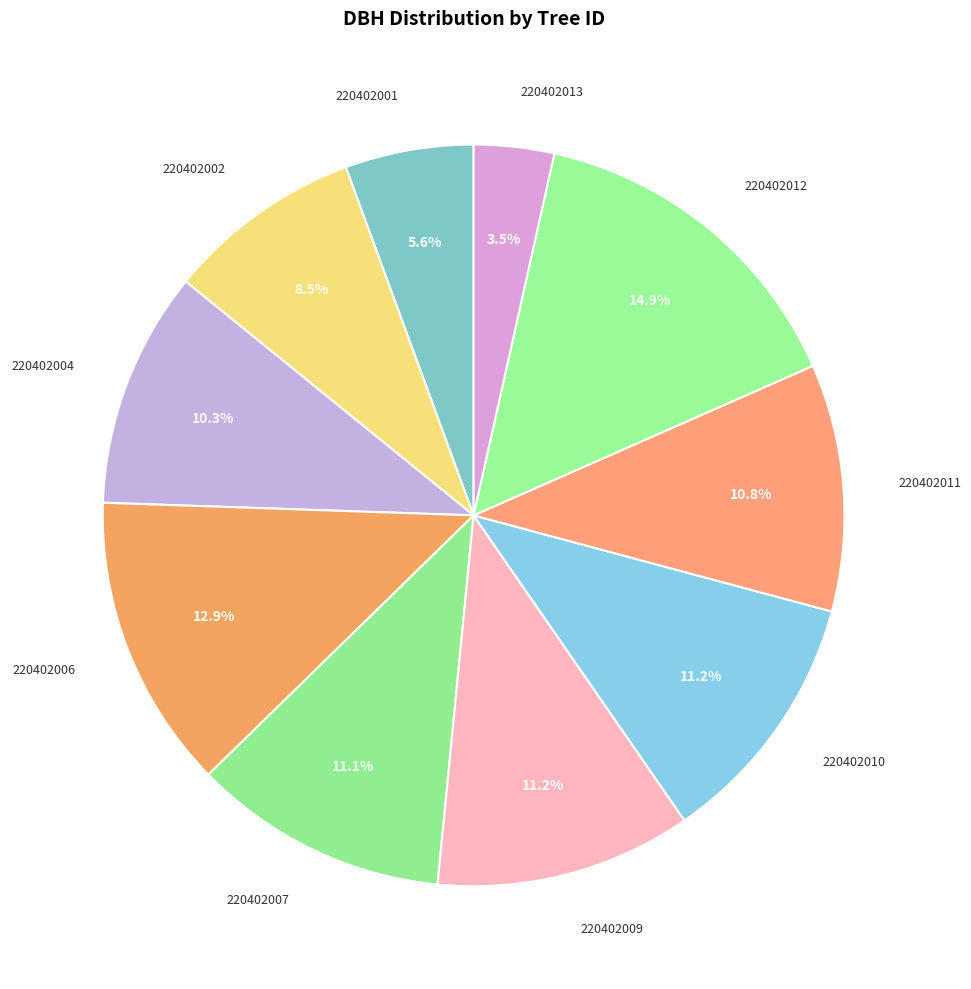

How many segments does this pie chart have?

10